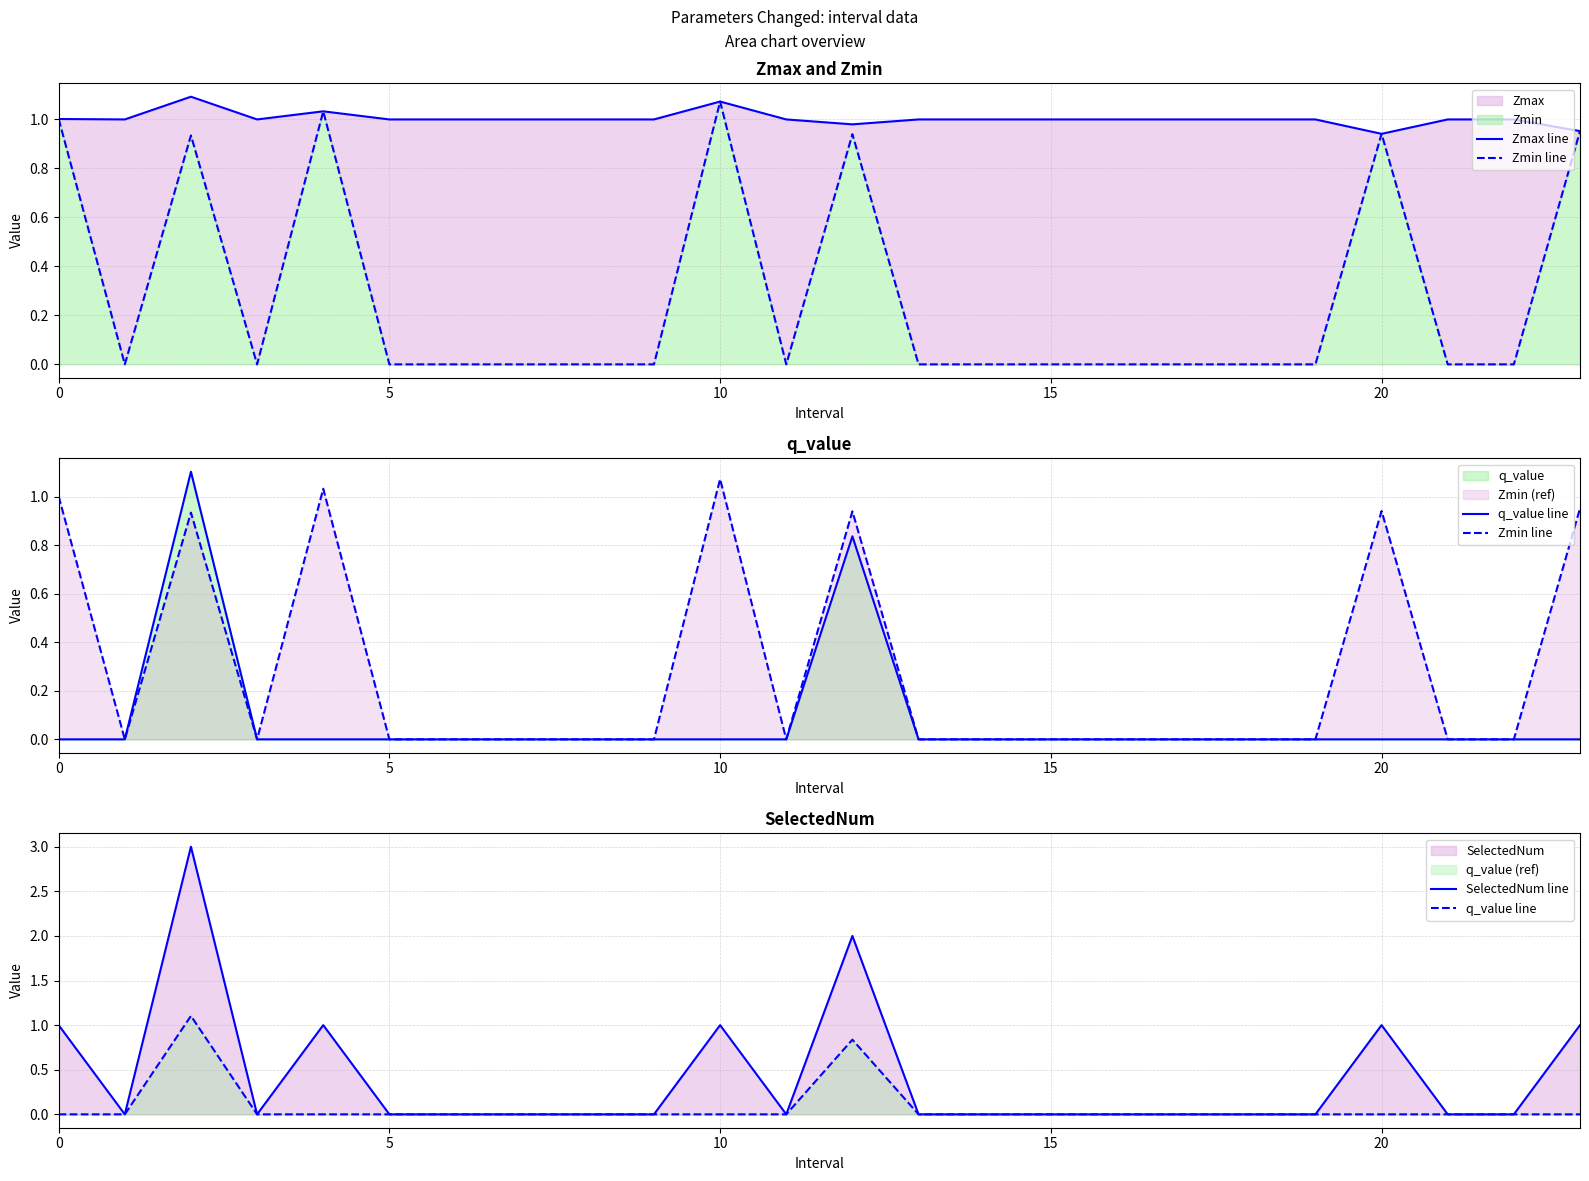

Count the number of data series in this chart.

4